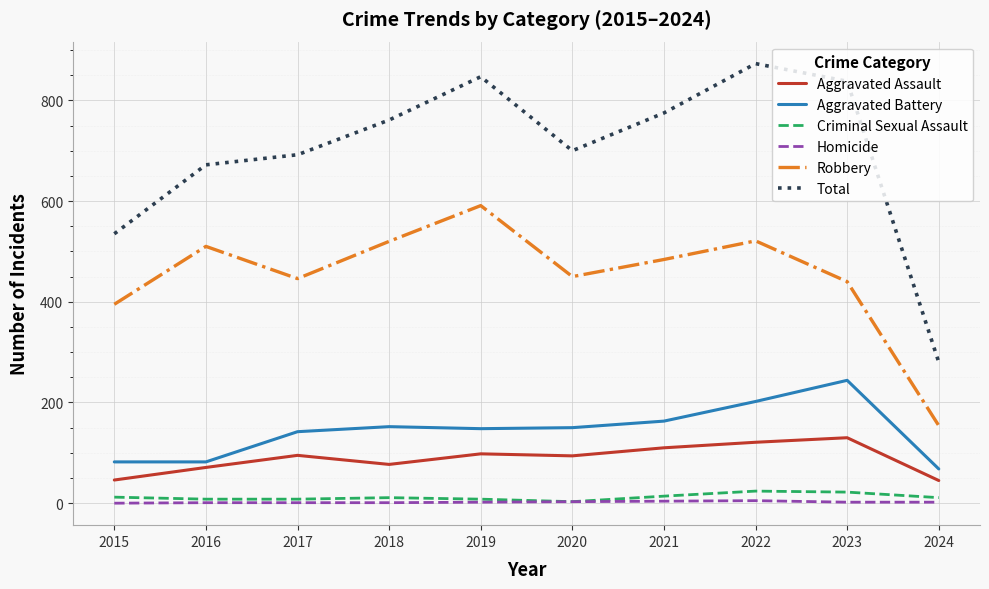

Between 2015 and 2016, which series saw the biggest shift?

Total